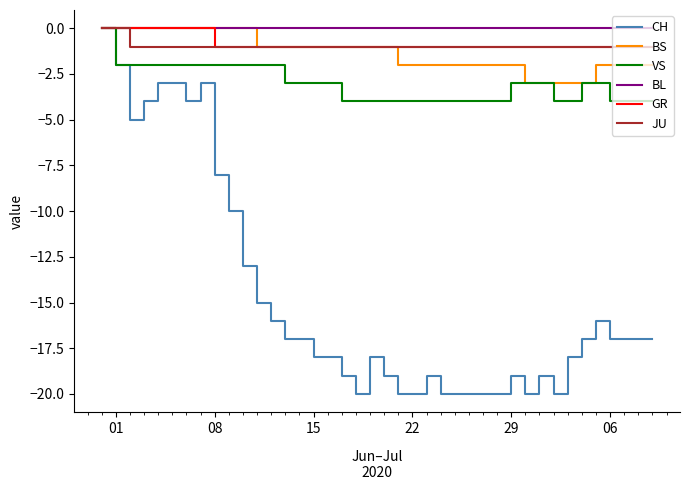

What is the minimum value shown in the chart?

-20